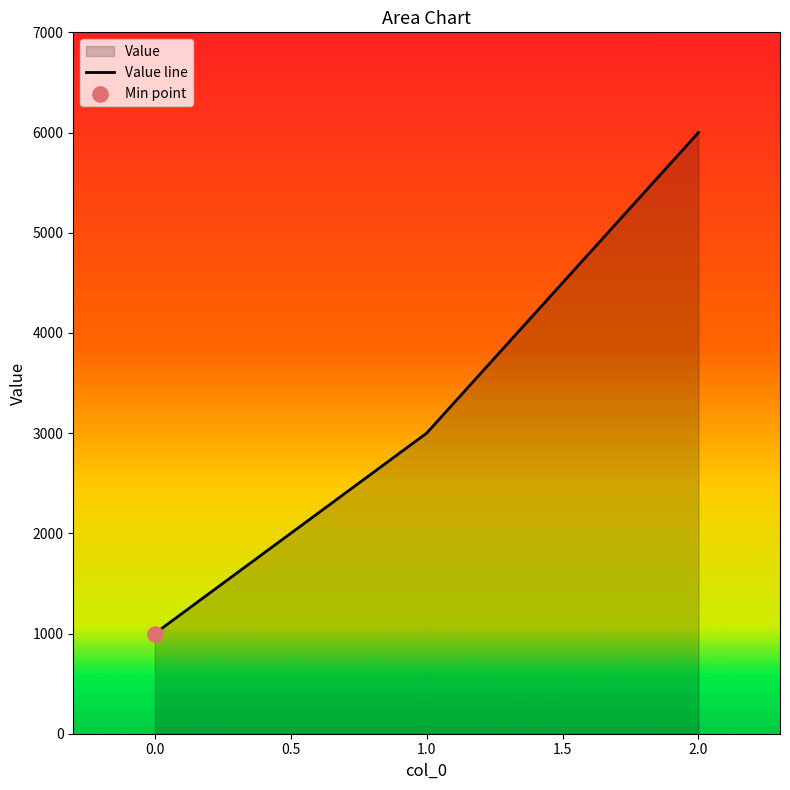

What is the change in value from 1.0 to 2.0?

+3000